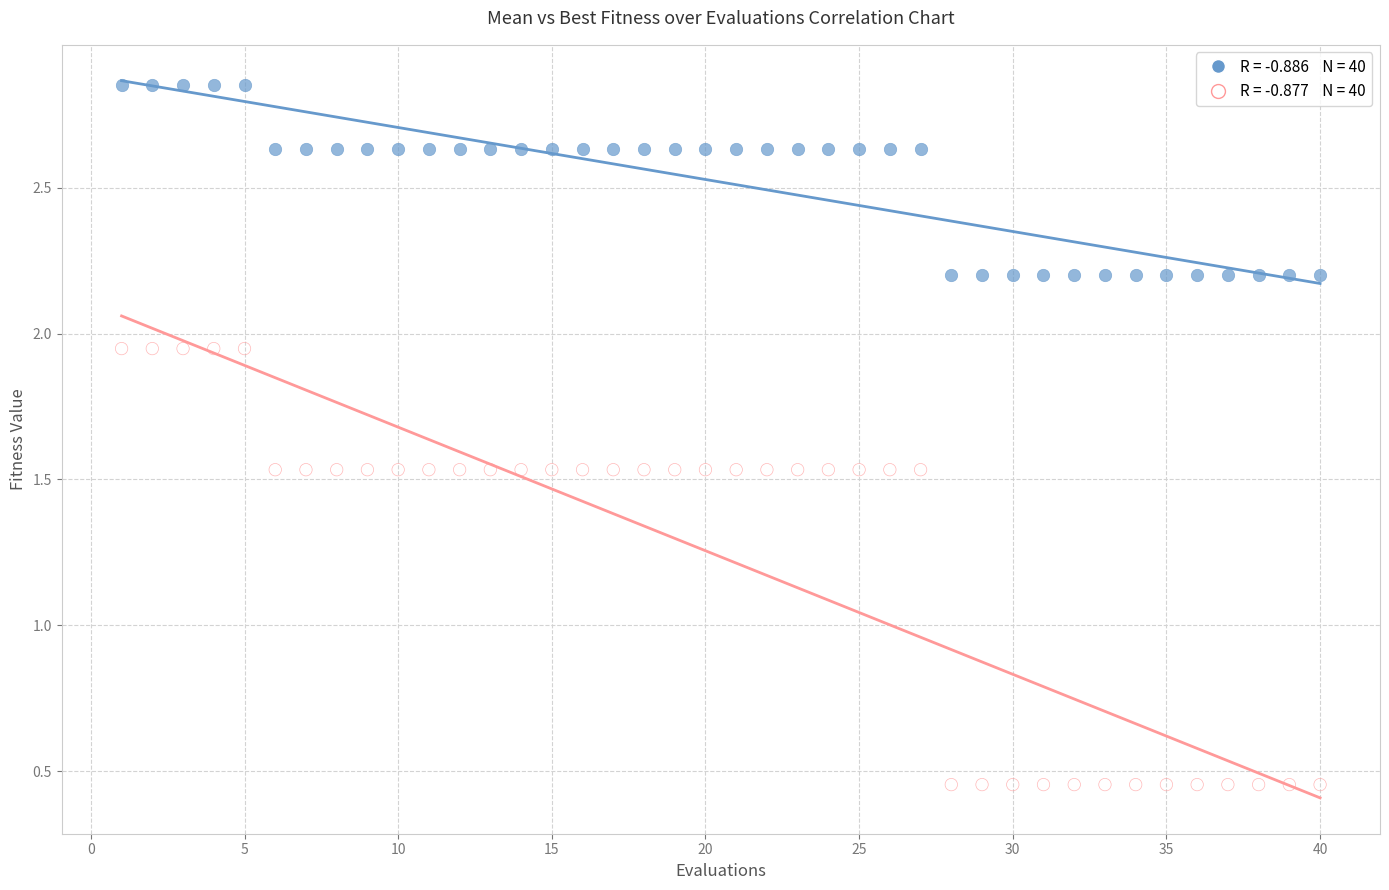

Across all data points, what is the range of X values (max minus min)?

39.0